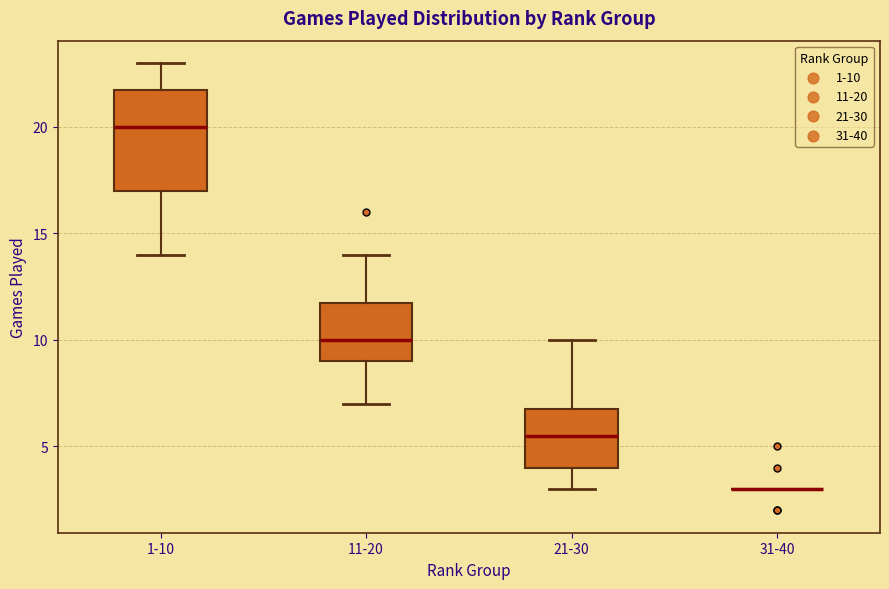

Reading left to right, read every box against the y-axis: the position of its median line, the range the box covers, and the ends of its whiskers. The values are not printed on the chart, so give them approximately, as read against the axis.

1-10: median 20.0, box 17.0 to 22.0, whiskers 14.0 to 23.0
11-20: median 10.0, box 9.0 to 12.0, whiskers 7.0 to 14.0
21-30: median 5.5, box 4.0 to 7.0, whiskers 3.0 to 10.0
31-40: box collapsed to a line at 3.0, whiskers 3.0 to 3.0